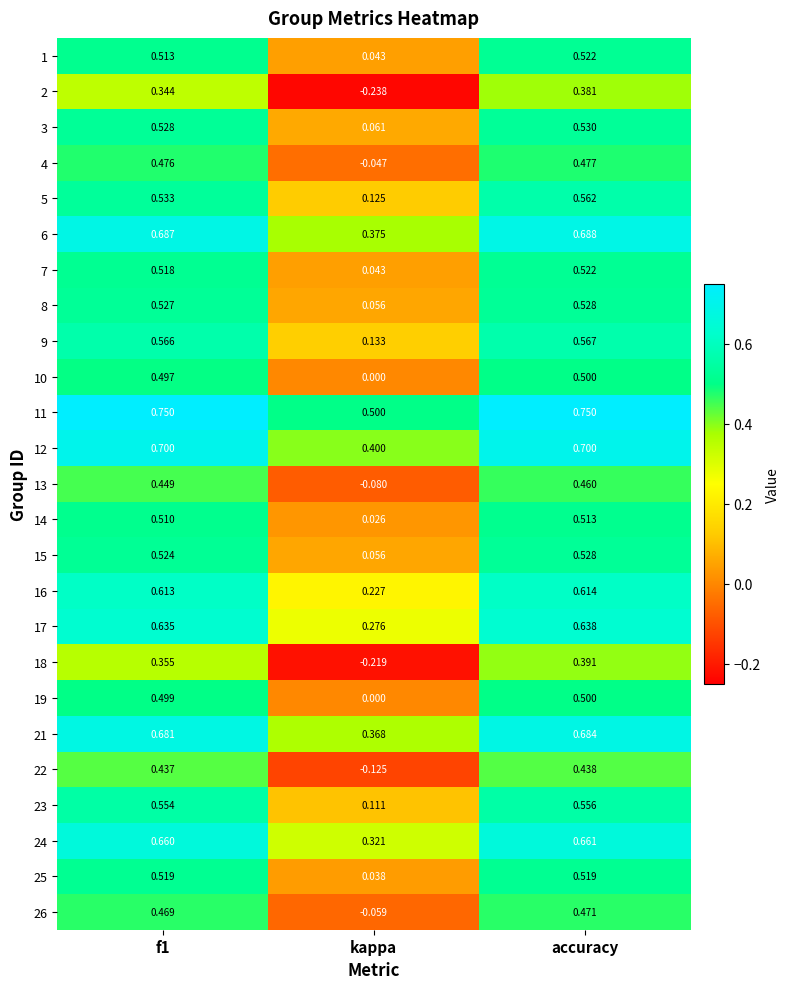

At which category is the sum across all series the highest?

accuracy